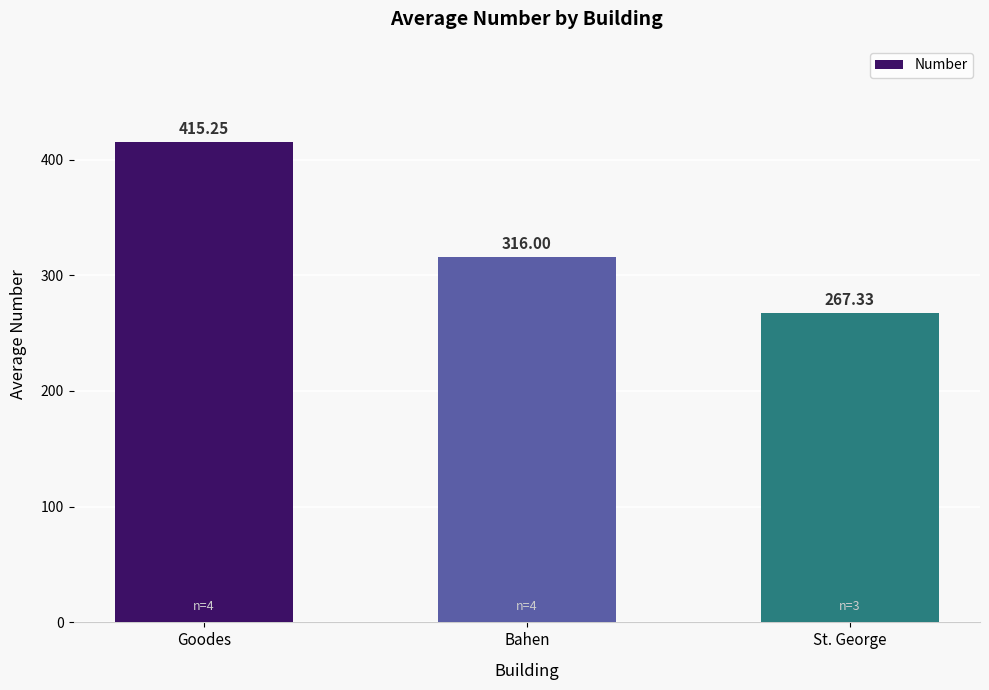

Does the chart contain any negative values?

No